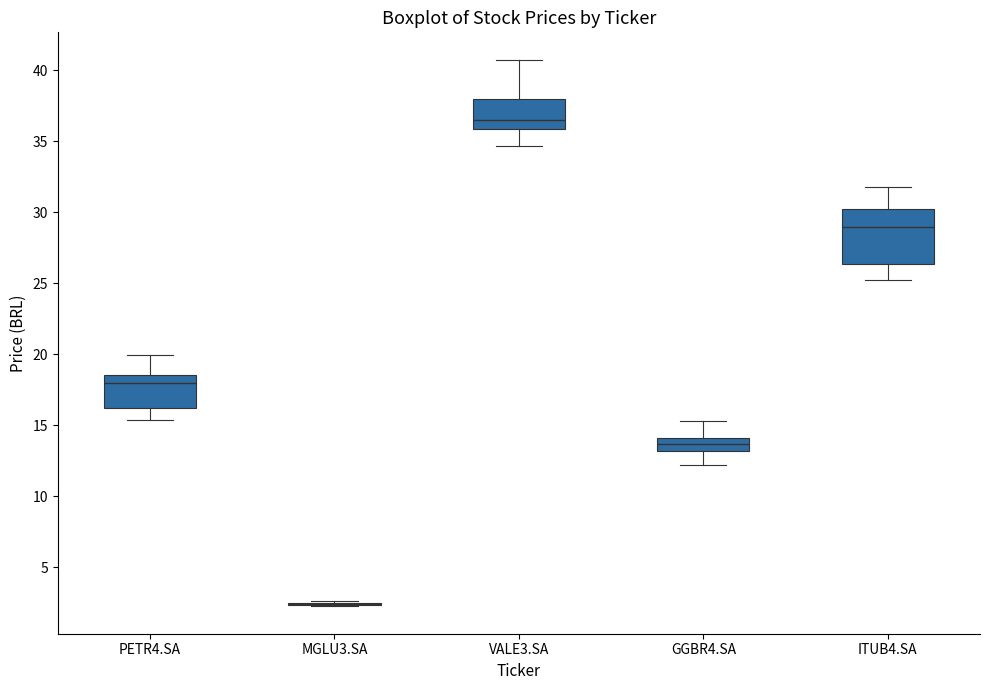

Reading left to right, transcribe this box plot: for each box, give where its median line is, the range the box spans, and where its two whiskers end, as read against the y-axis. The values are not printed on the chart, so give them approximately, as read against the axis.

PETR4.SA: median 18.0, box 16.0 to 18.5, whiskers 15.5 to 20.0
MGLU3.SA: box collapsed to a line at 2.5, whiskers 2.0 to 2.5
VALE3.SA: median 36.5, box 36.0 to 38.0, whiskers 34.5 to 41.0
GGBR4.SA: median 13.5, box 13.0 to 14.0, whiskers 12.0 to 15.5
ITUB4.SA: median 29.0, box 26.5 to 30.0, whiskers 25.5 to 32.0